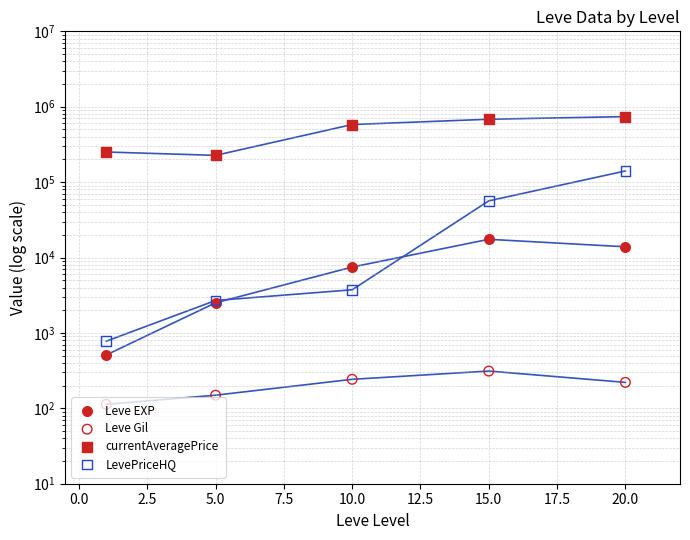

At how many categories does at least one series exceed 252219?

3